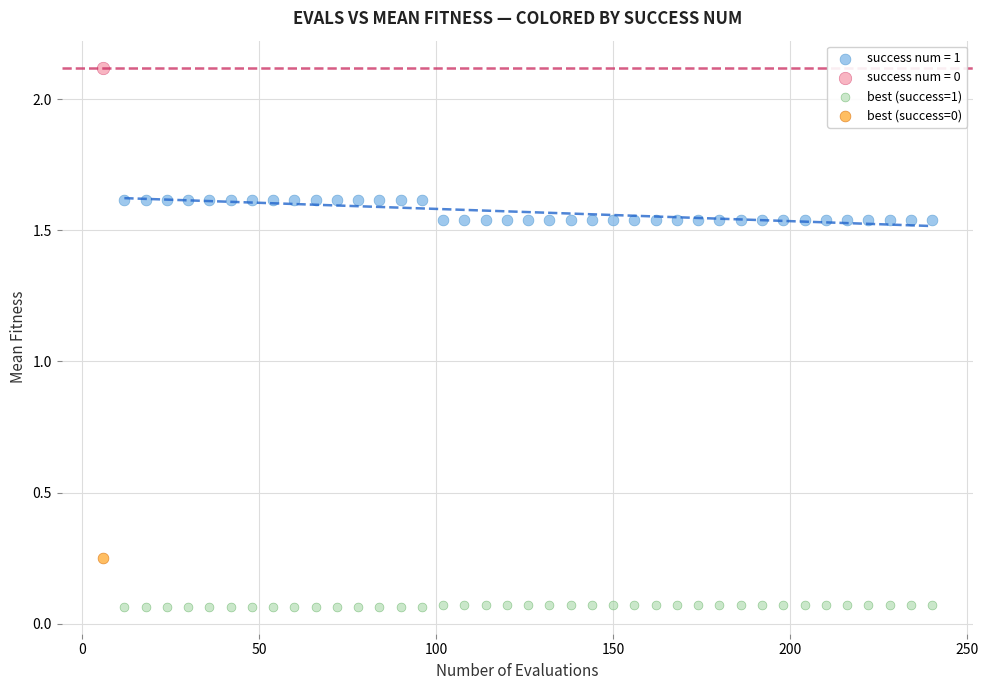

What are all the series names shown in the legend?

success num = 1, success num = 0, best (success=1), best (success=0)